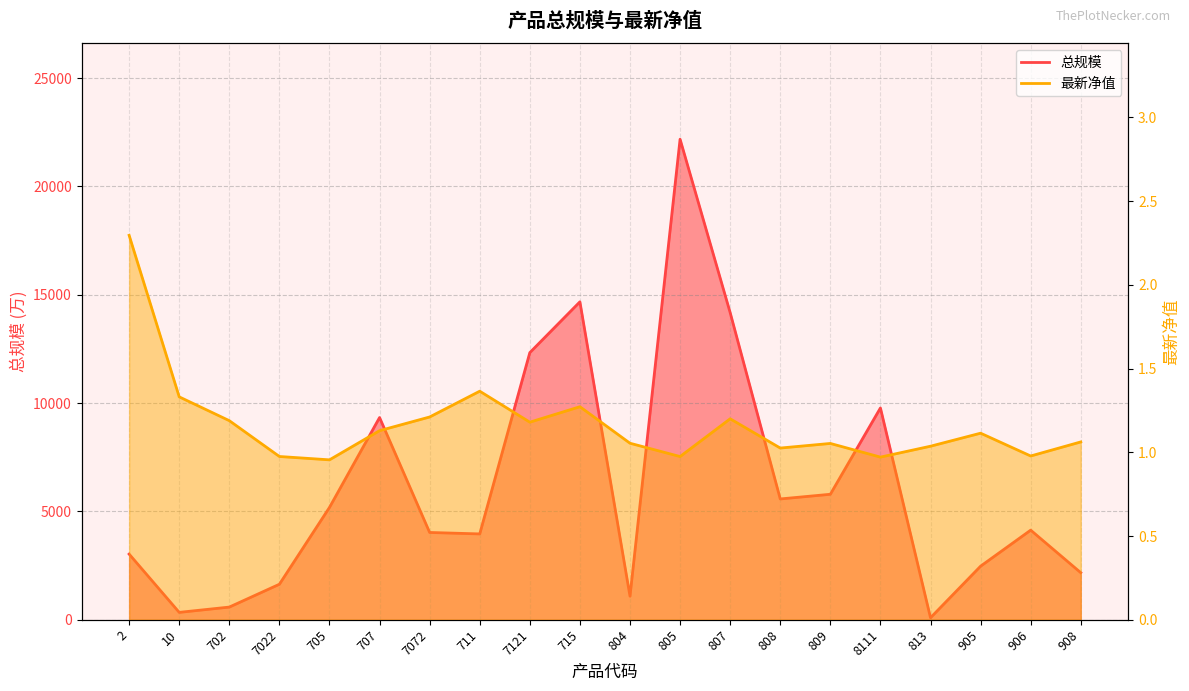

Is the value of 最新净值 at 906 greater than the value of 总规模 at 7121?

No